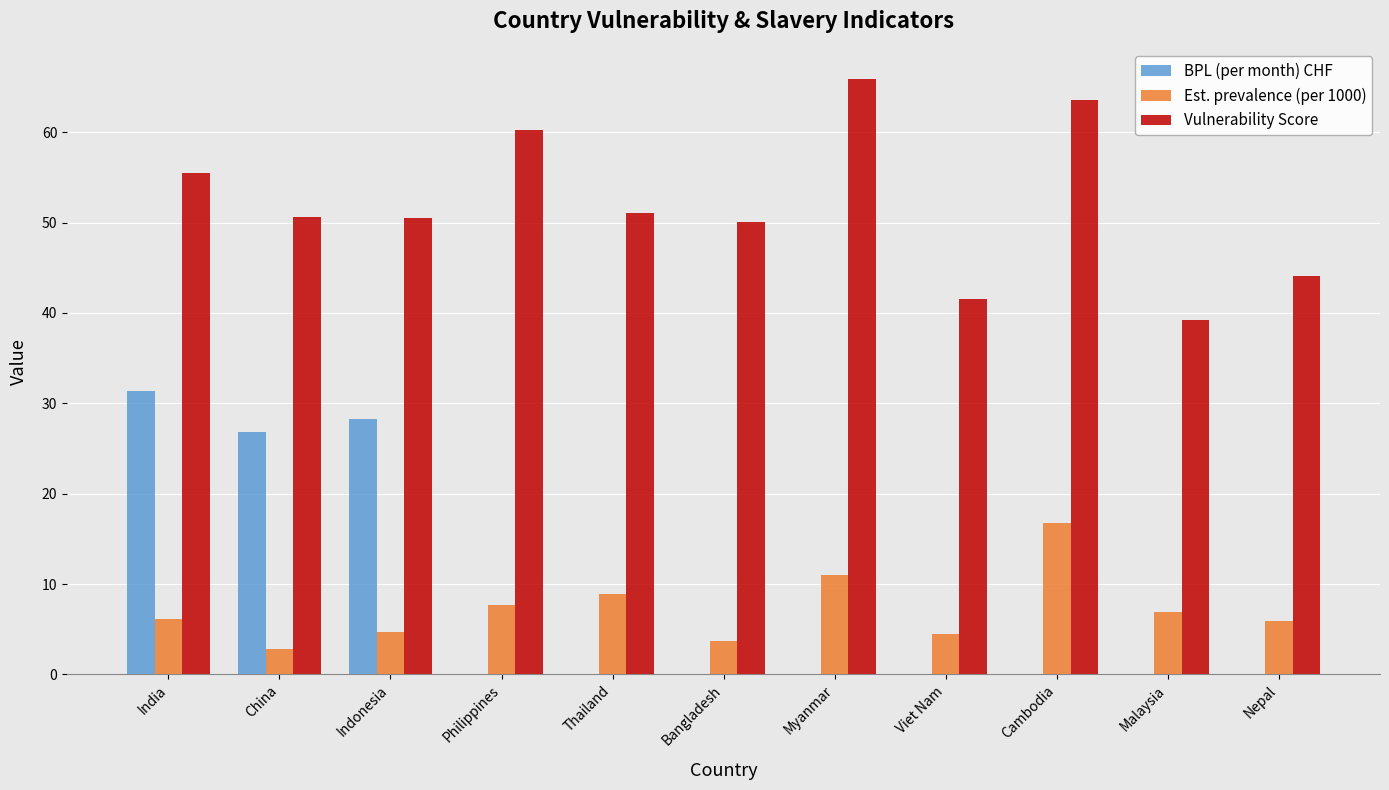

Between India and Myanmar, which series saw the biggest shift?

BPL (per month) CHF